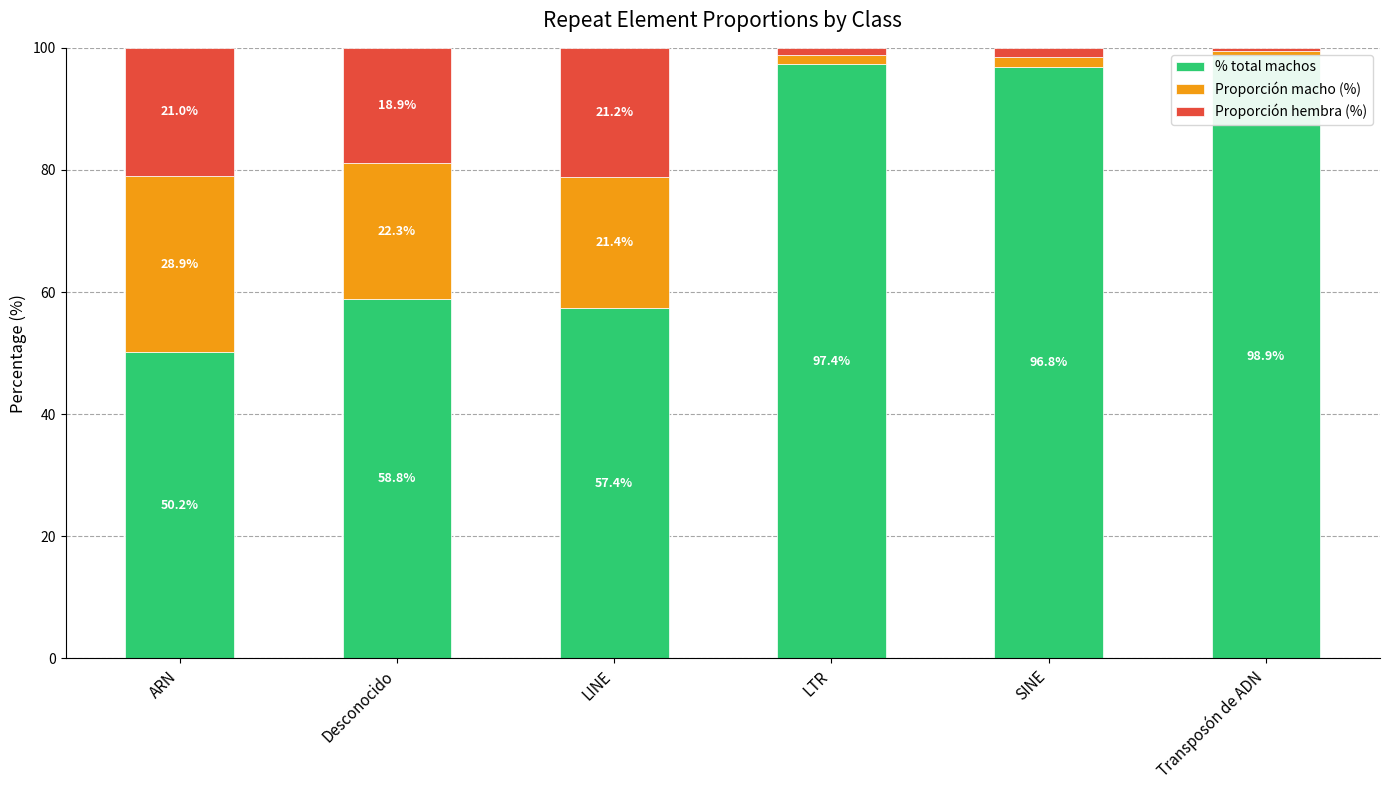

At which label does % total machos reach its peak?

Transposón de ADN